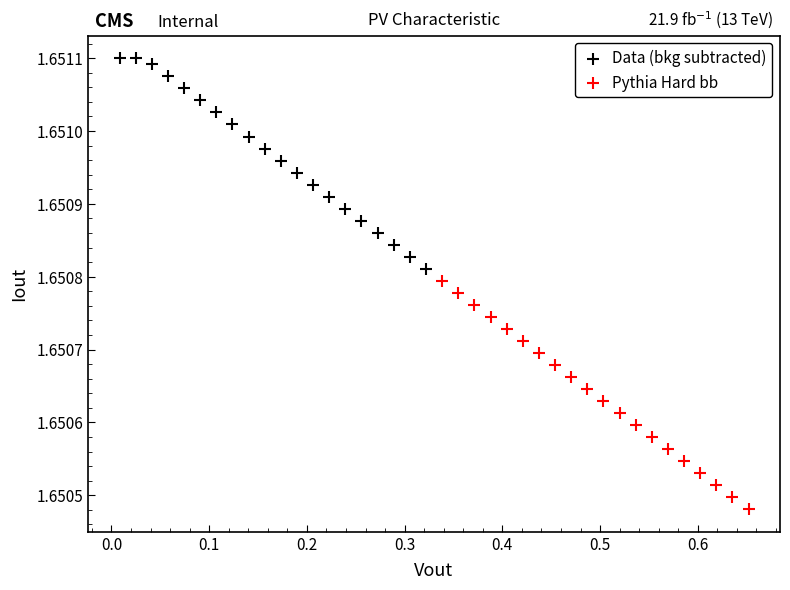

Which series reaches the minimum Y coordinate?

Pythia Hard bb